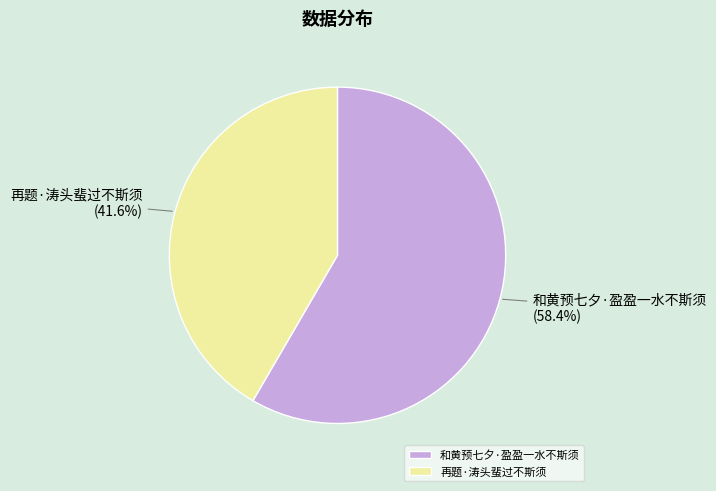

Rank the categories by value from highest to lowest.

和黄预七夕·盈盈一水不斯须, 再题·涛头蜚过不斯须